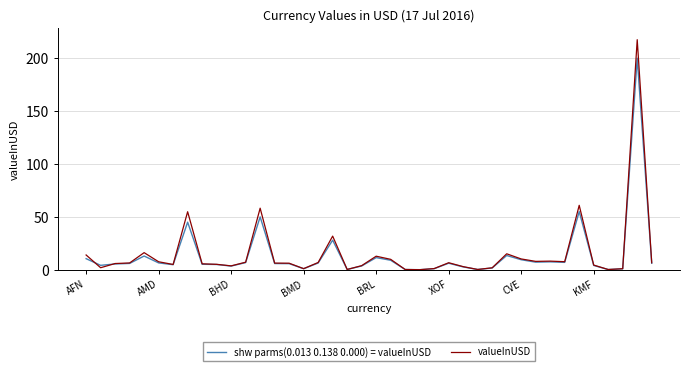

Which series has the widest spread of values?

valueInUSD